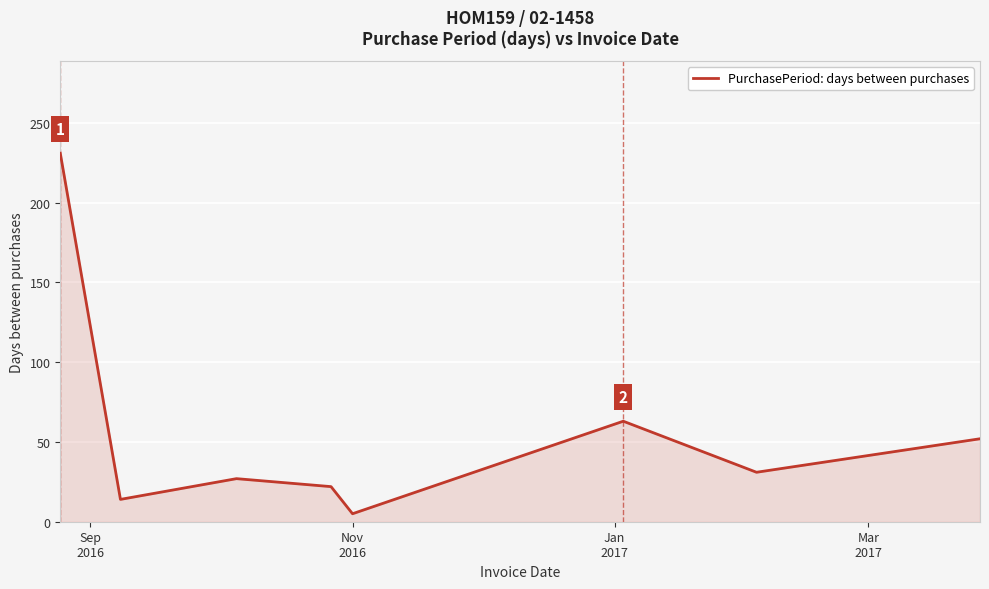

What is the difference between the maximum and second lowest values?

217